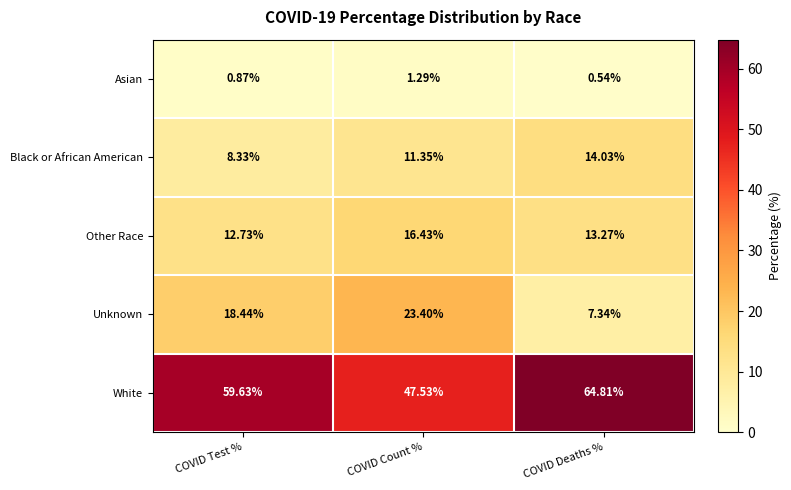

At which label does Other Race reach its minimum?

COVID Test %